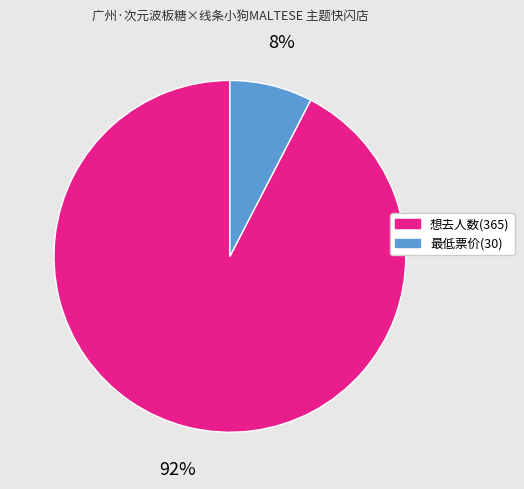

Does 最低票价(30) account for over 50% of the chart?

No